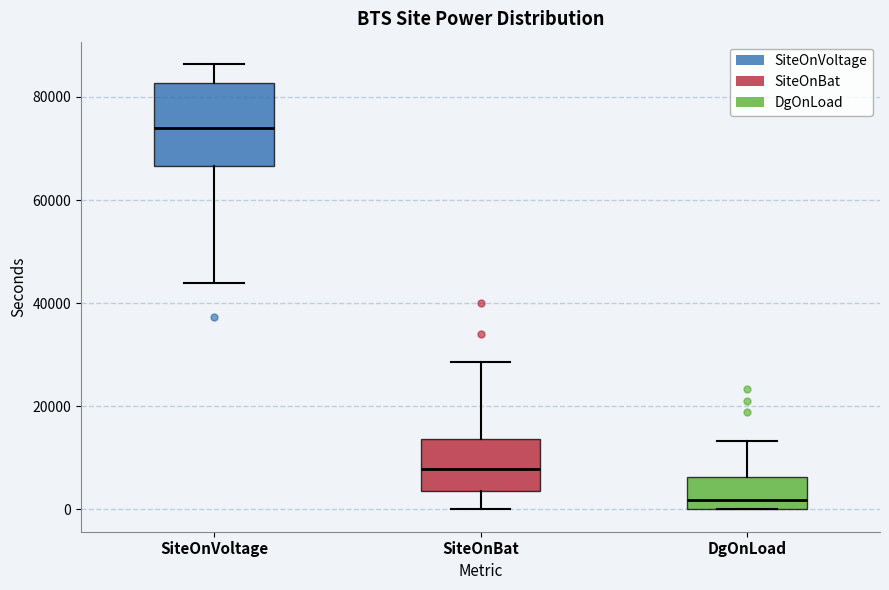

Where does the upper whisker of the box for SiteOnVoltage end on the y-axis? The values are not printed on the chart, so give them approximately, as read against the axis.

86000